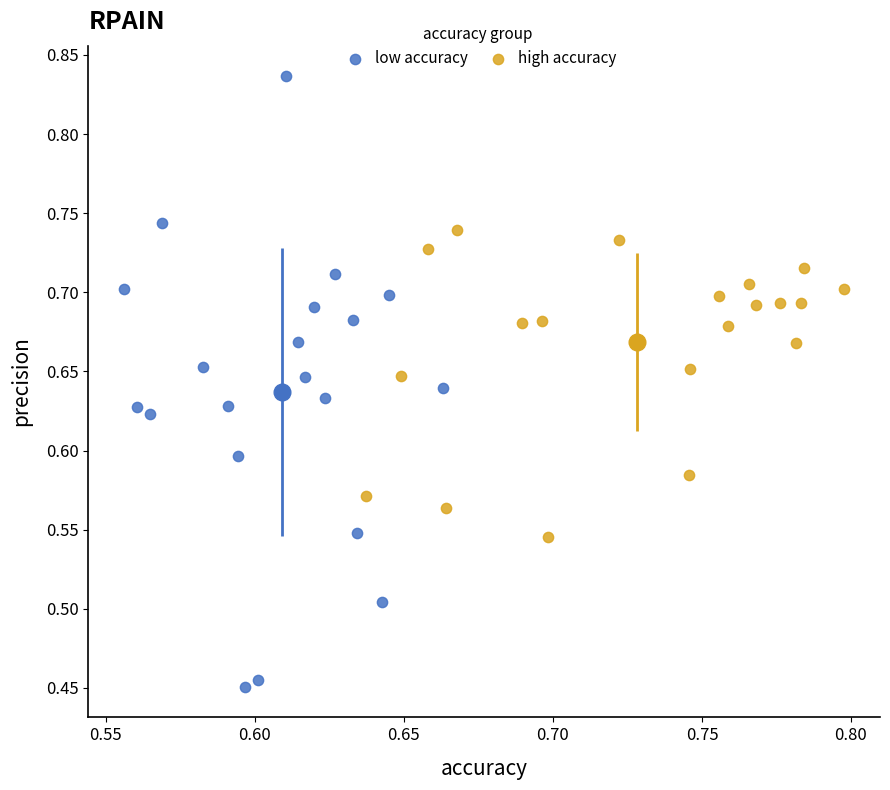

Which series contains the highest Y value?

low accuracy